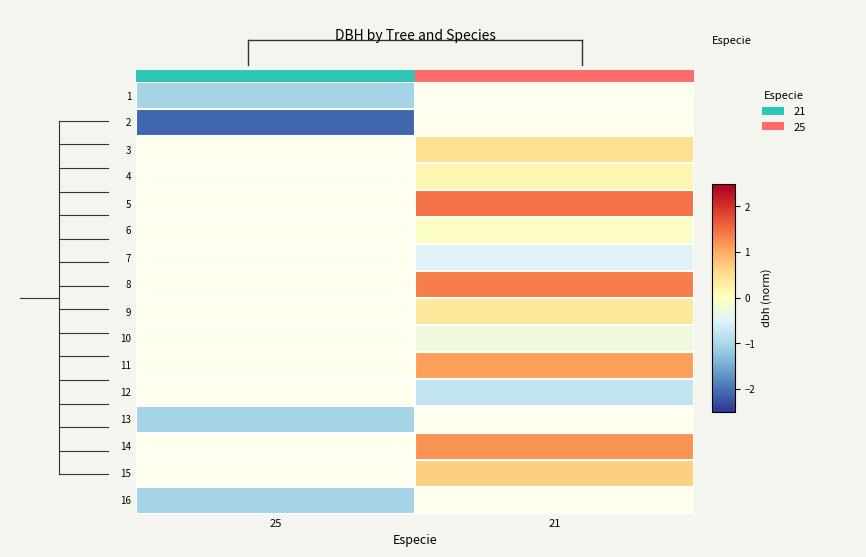

At 25, list the series in order from largest to smallest.

1, 2, 3, 4, 5, 6, 7, 8, 9, 10, 11, 12, 13, 14, 15, 16